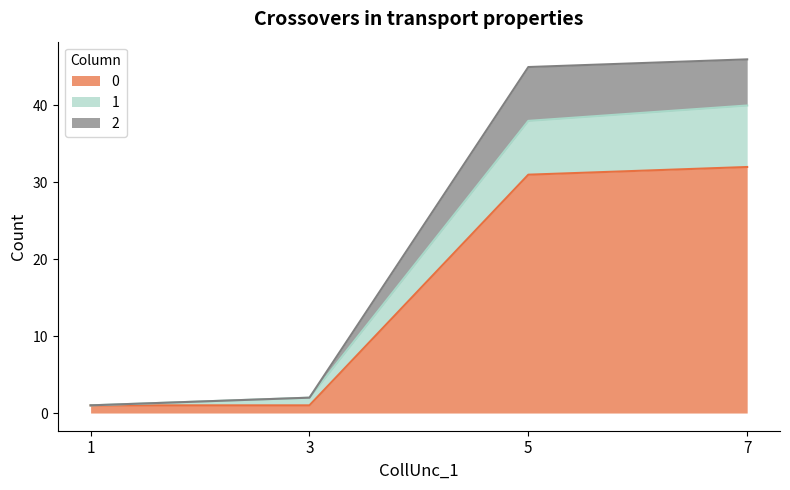

What are all the series names shown in the legend?

0, 1, 2